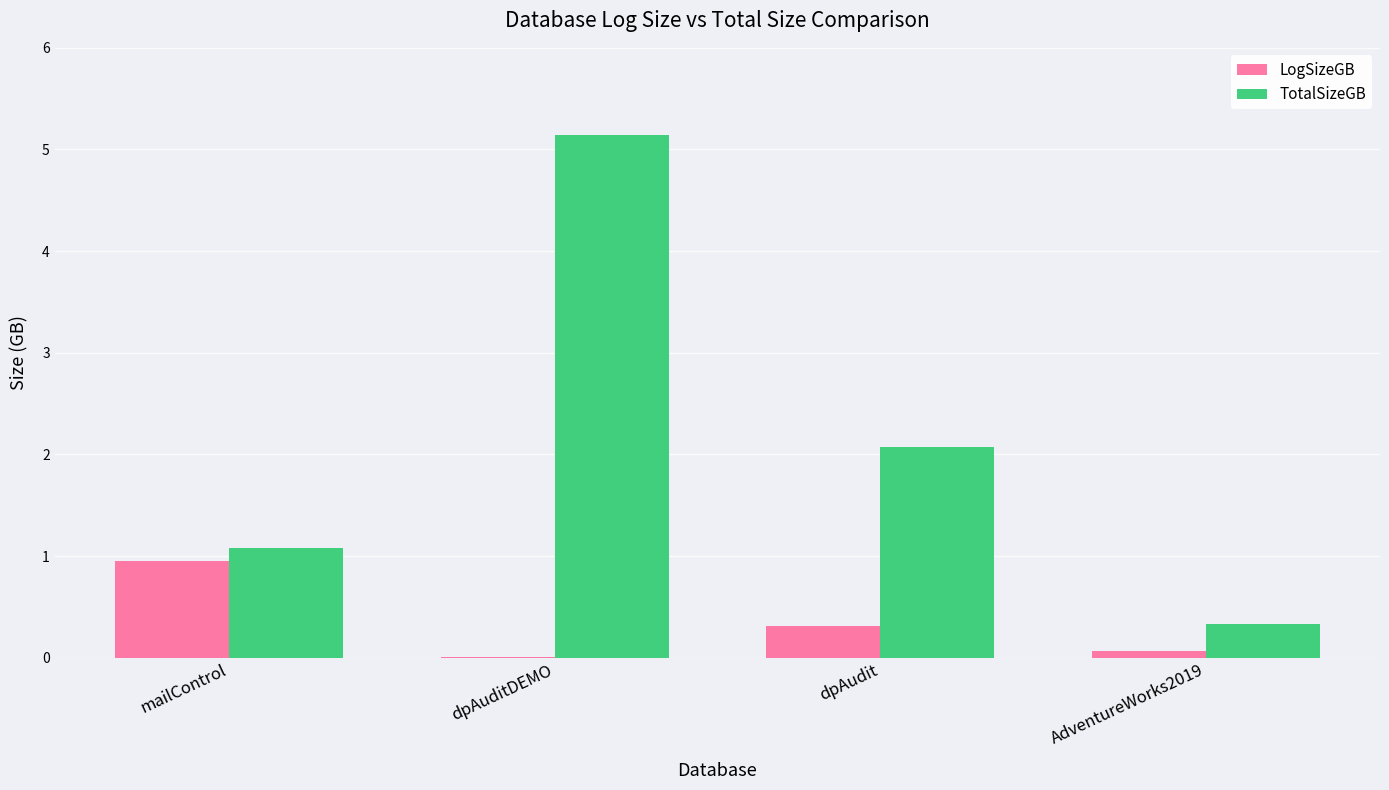

Are the bars grouped side by side (vs. stacked)?

Yes